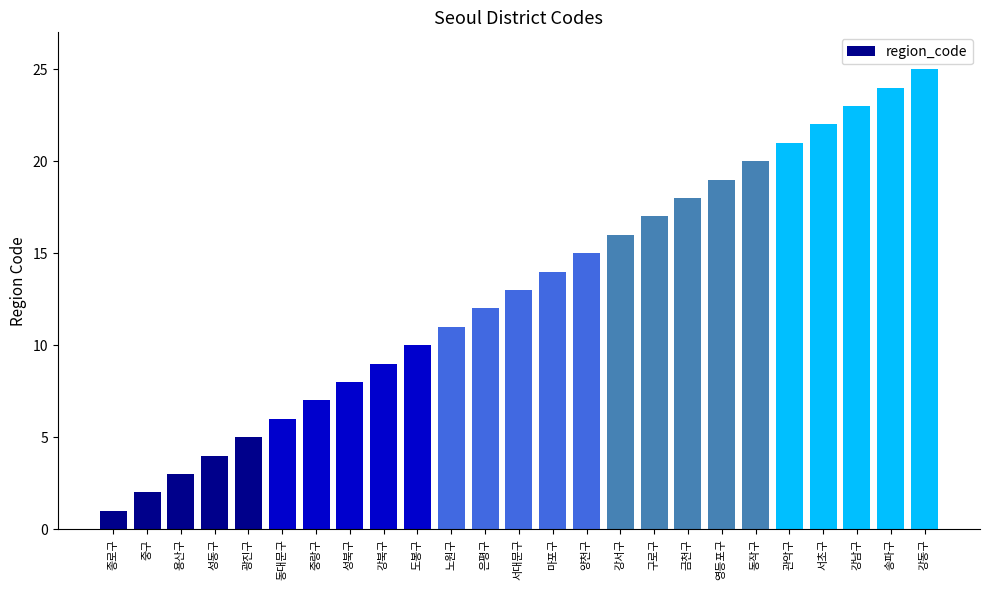

Reading left to right, extract all data points from this chart.

1	2	3	4	5	6	7	8	9	10	11	12	13	14	15	16	17	18	19	20	21	22	23	24	25